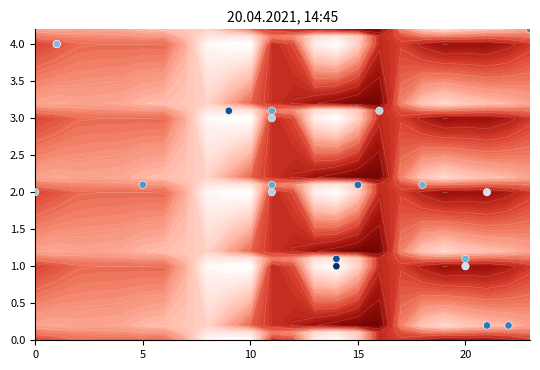

What is the greatest value displayed?

4.2